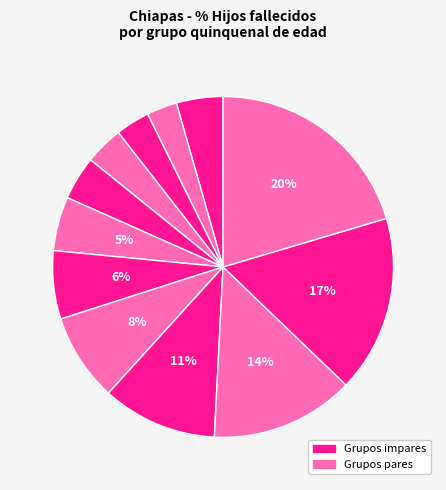

Which slice is the smallest?

15-19 años